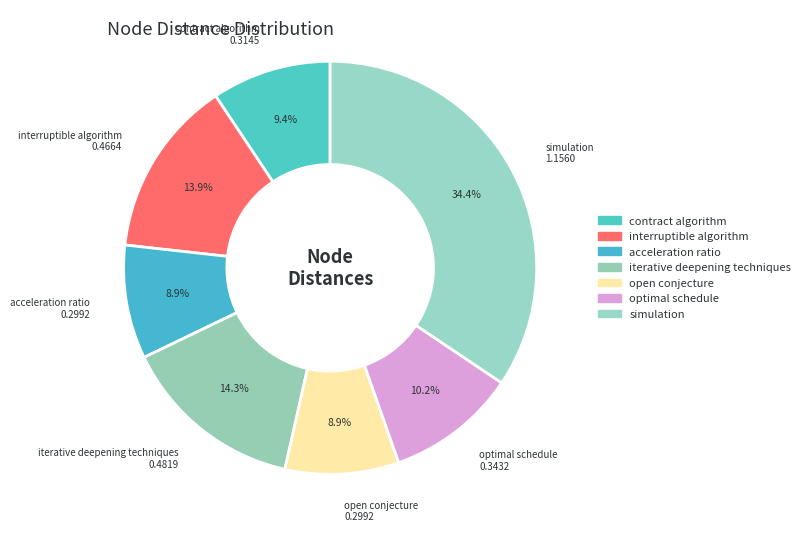

Does acceleration ratio represent more than half of the total?

No